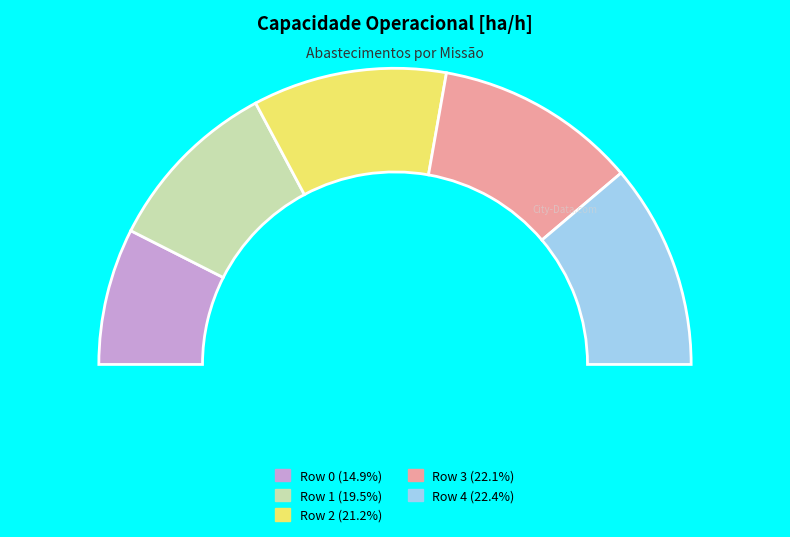

Rank the categories by value from highest to lowest.

4, 3, 2, 1, 0